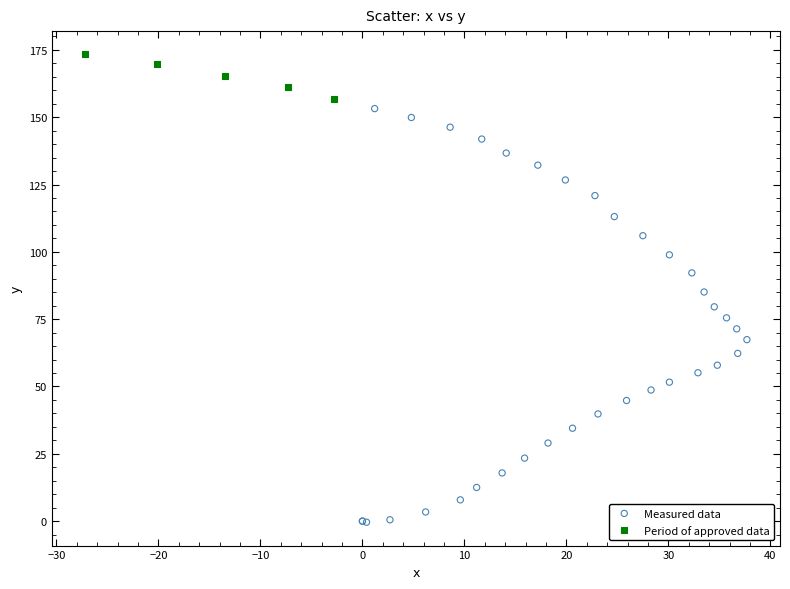

Which series has the largest Y range (max minus min)?

Measured data